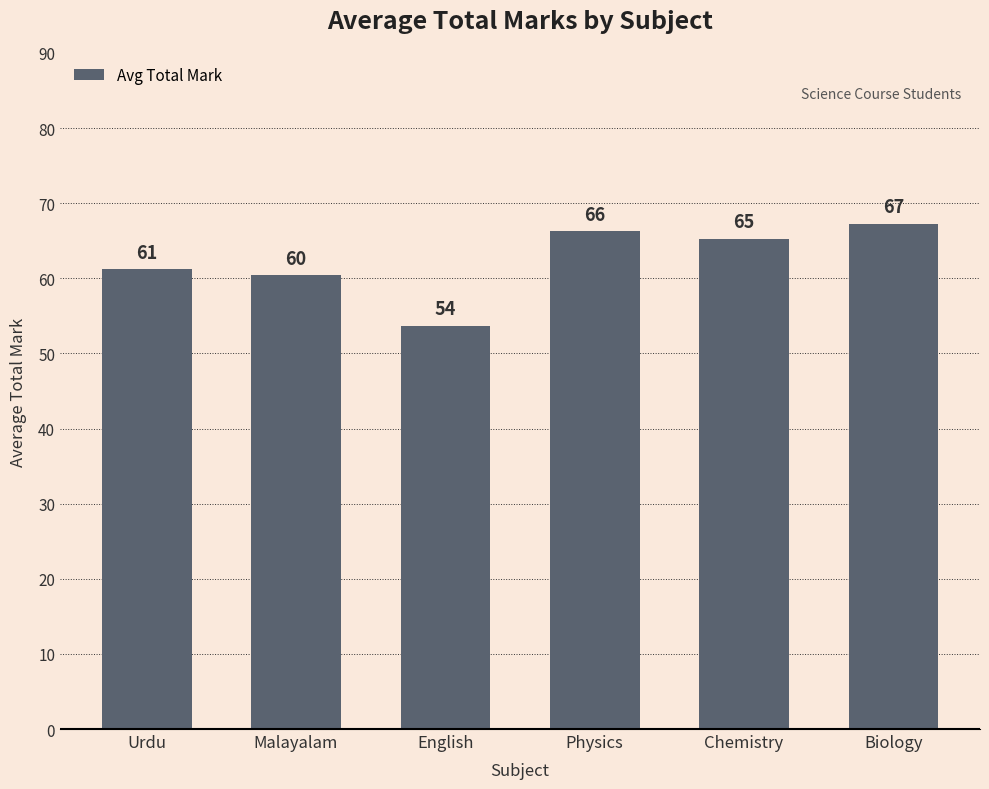

At which category does the chart reach its peak across all series?

Biology